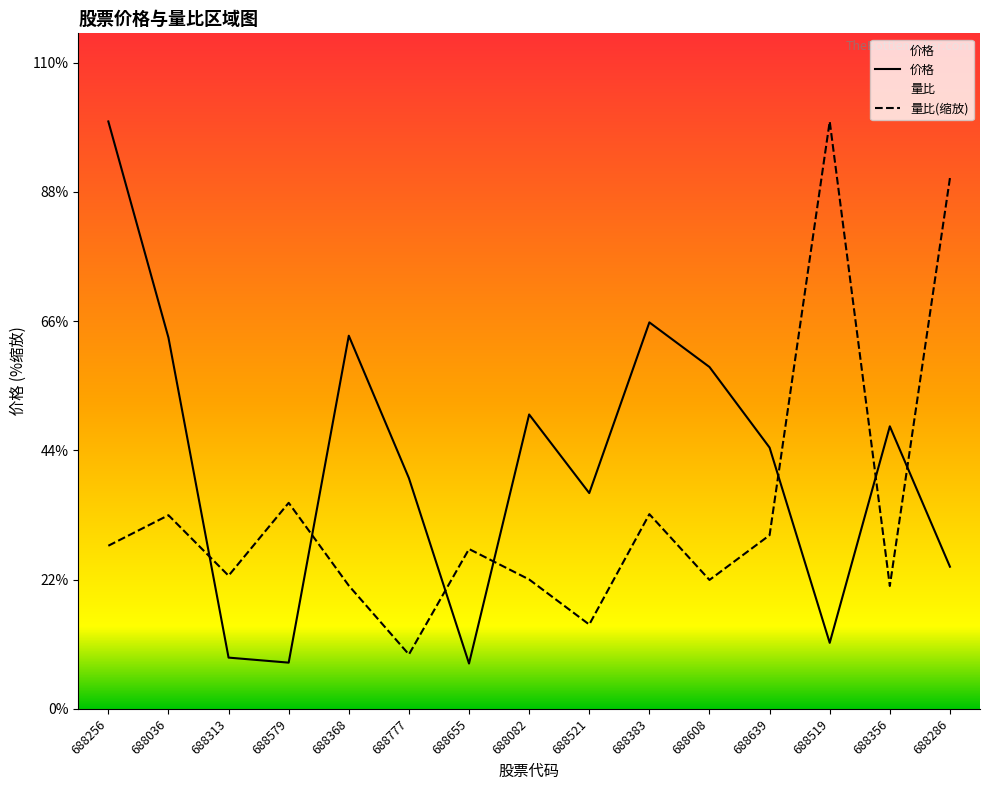

At which label does 价格 reach its peak?

688256